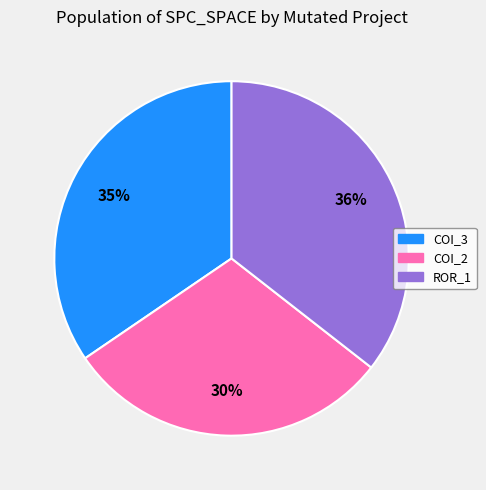

The ROR_1 slice represents 36% of the pie. True or false?

True